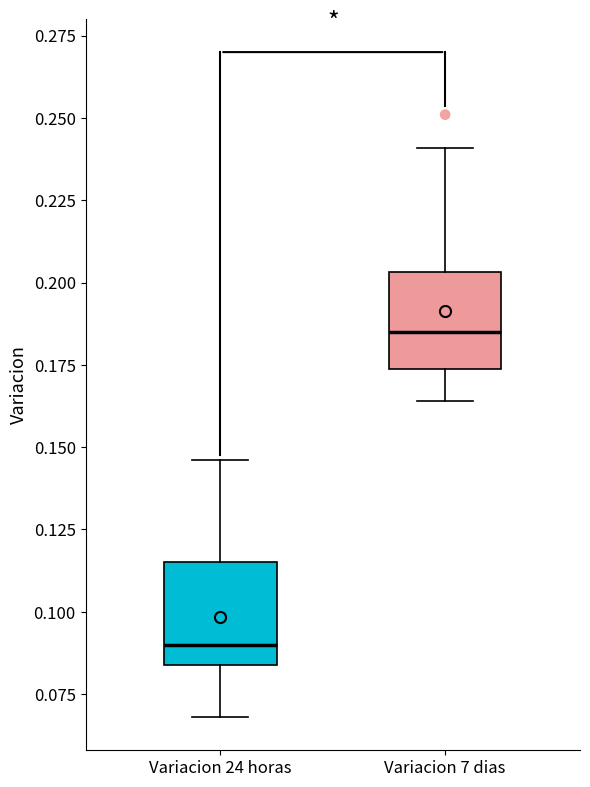

Which box has the highest median line?

Variacion 7 dias